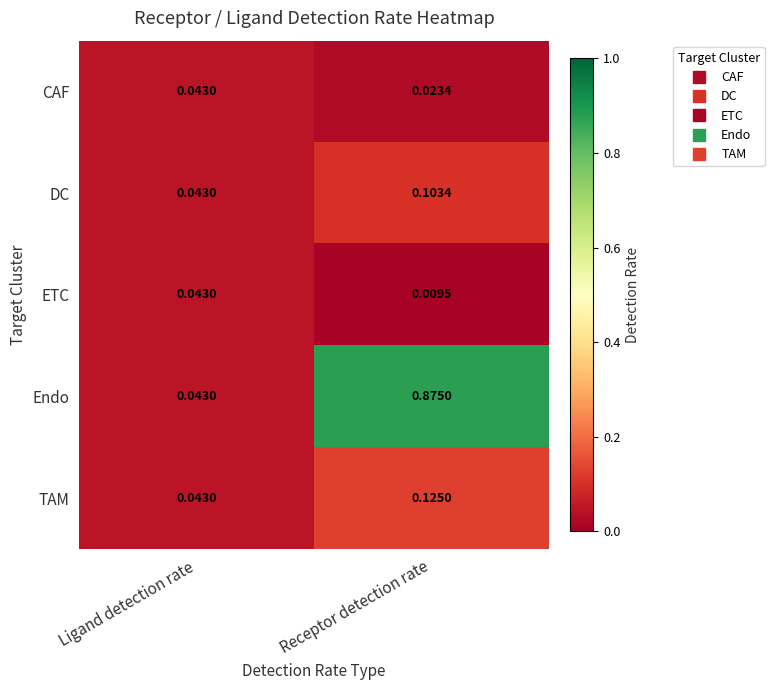

Where is TAM nearest to the value 0?

Ligand detection rate